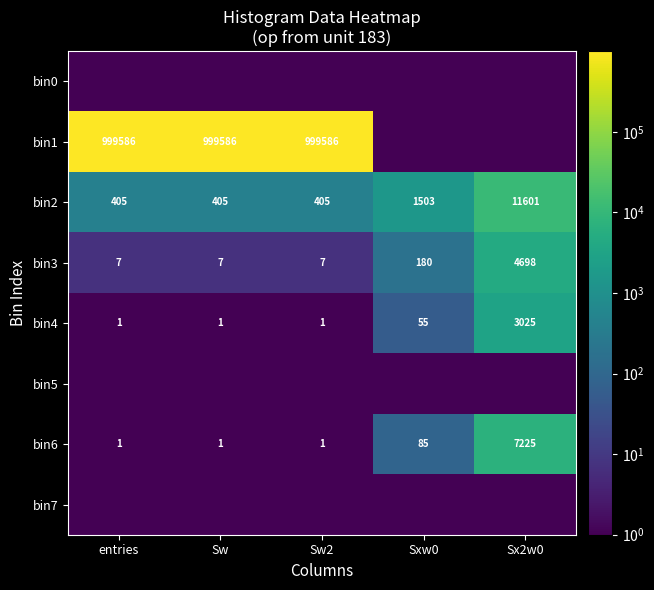

Between Sx2w0 and entries, which is larger?

Sx2w0